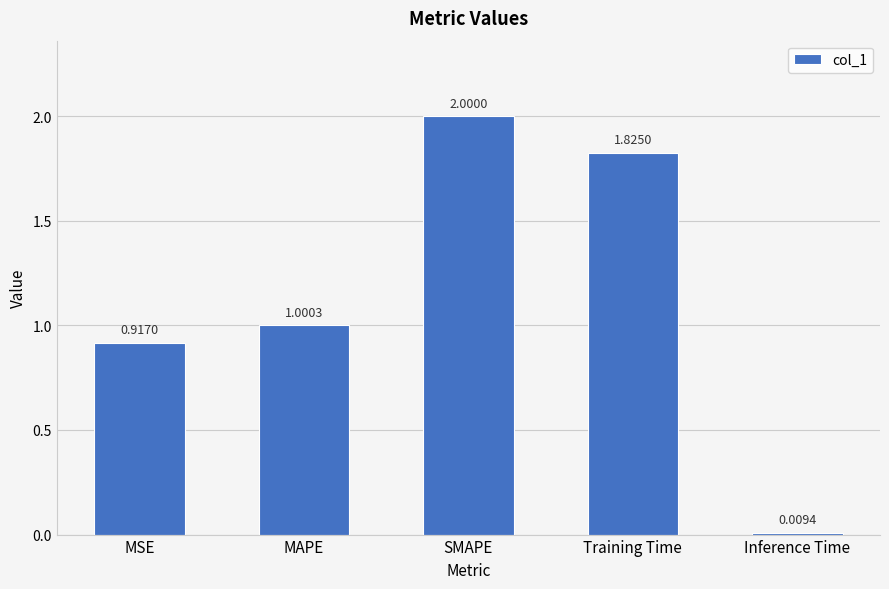

What is the sum of all values?

5.8